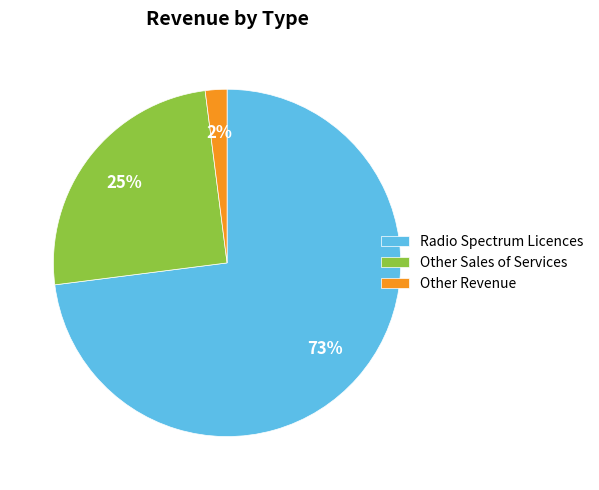

Rank the categories by value from highest to lowest.

Radio Spectrum Licences, Other Sales of Services, Other Revenue